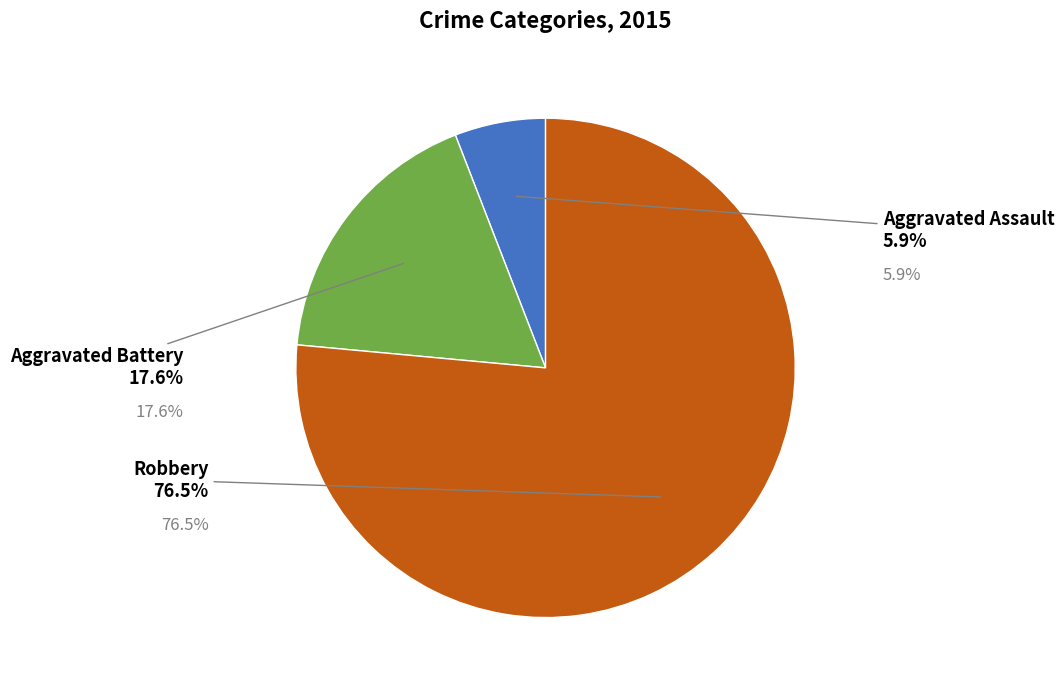

Is there a majority slice in this chart?

Yes